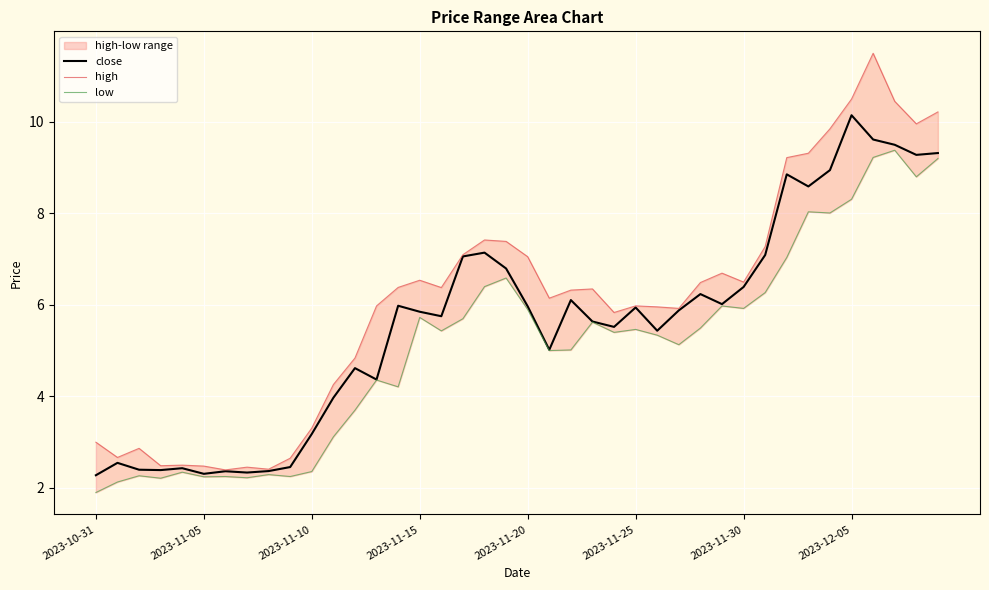

At 38, list the series in order from smallest to largest.

low, close, high